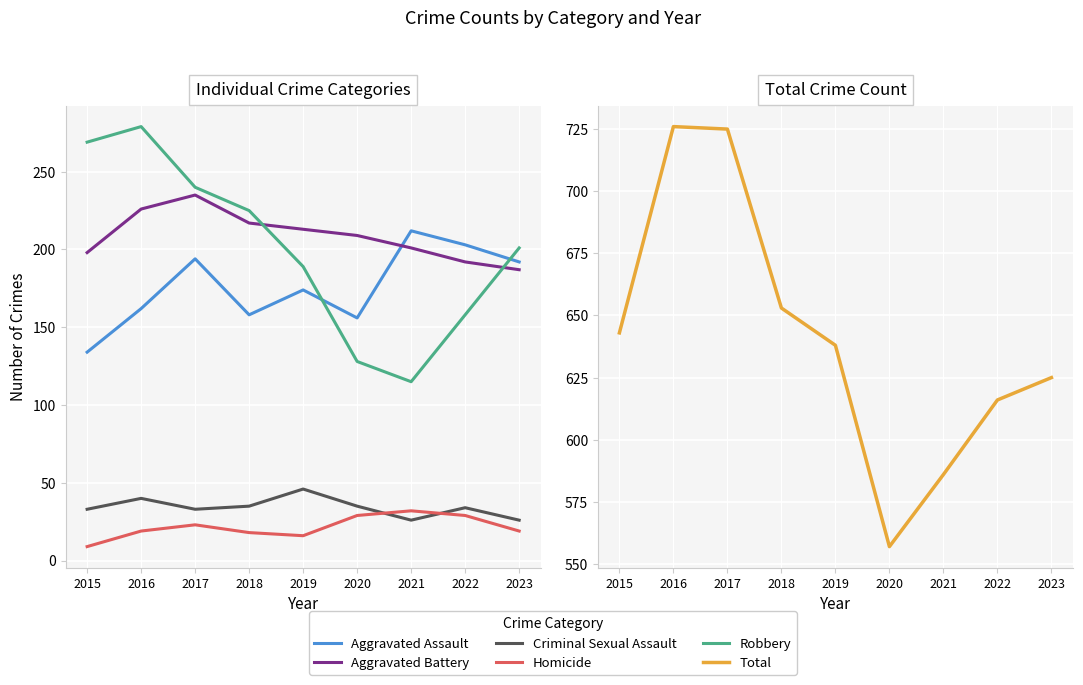

The Aggravated Battery series shows 119 at 2021. True or false?

False